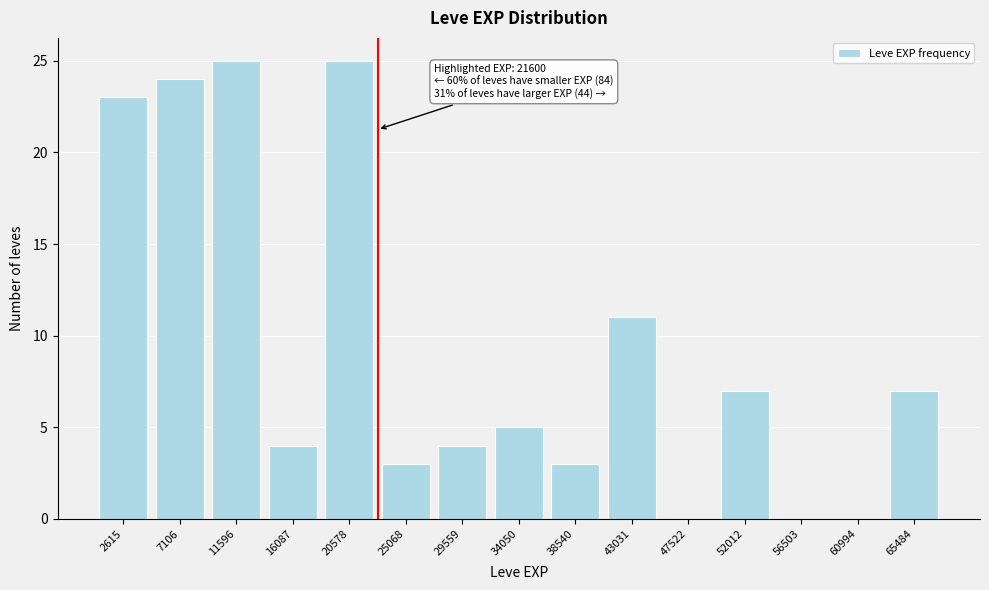

Reading left to right, extract all data points from this chart.

2615=23	7106=24	11596=25	16087=4	20578=25	25068=3	29559=4	34050=5	38540=3	43031=11	47522=0	52012=7	56503=0	60994=0	65484=7